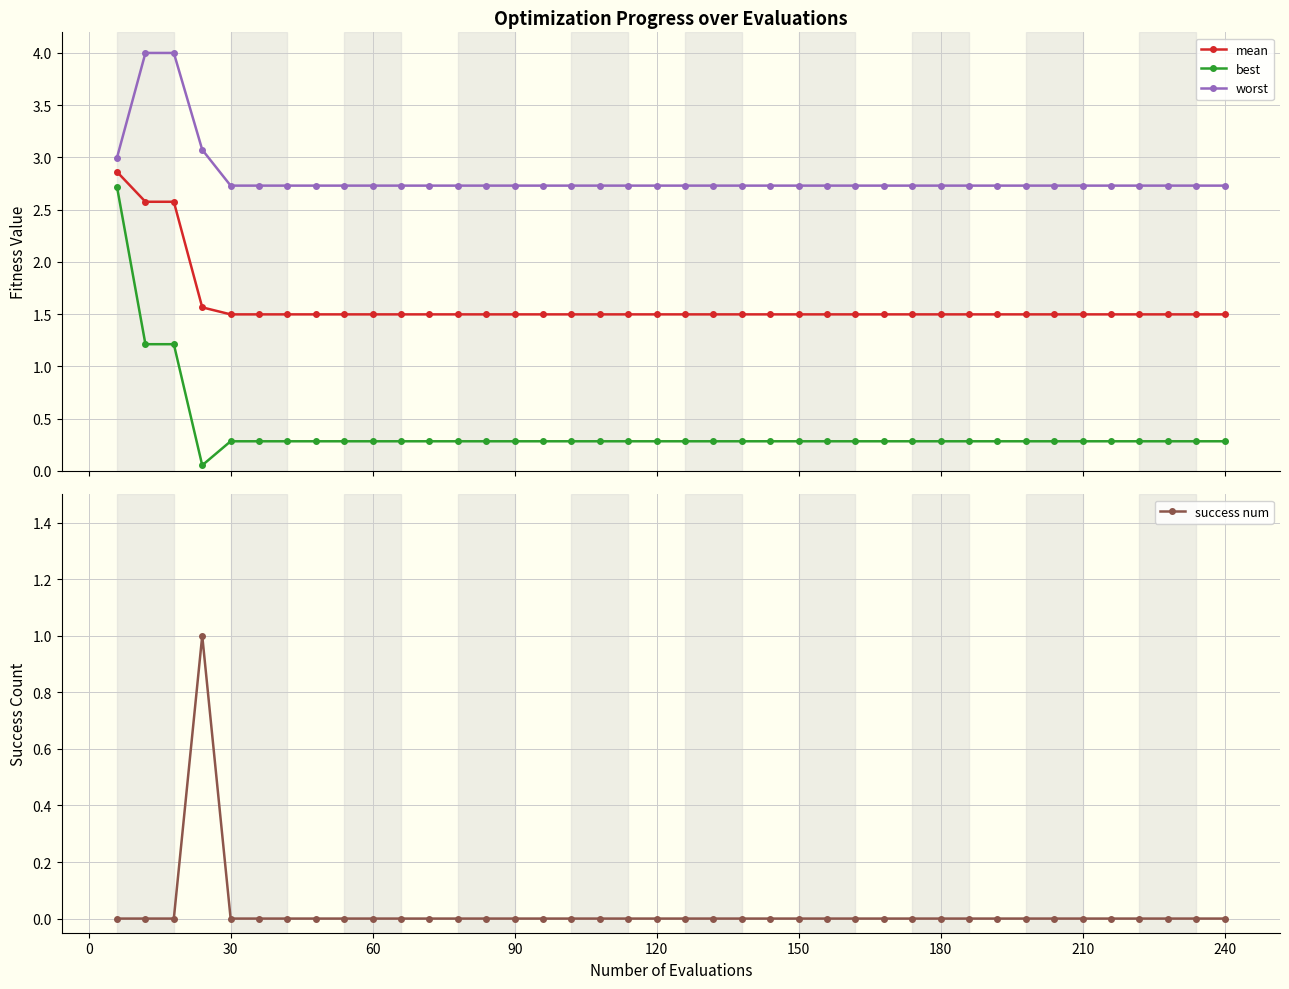

What is the lowest value of the mean series?

1.5